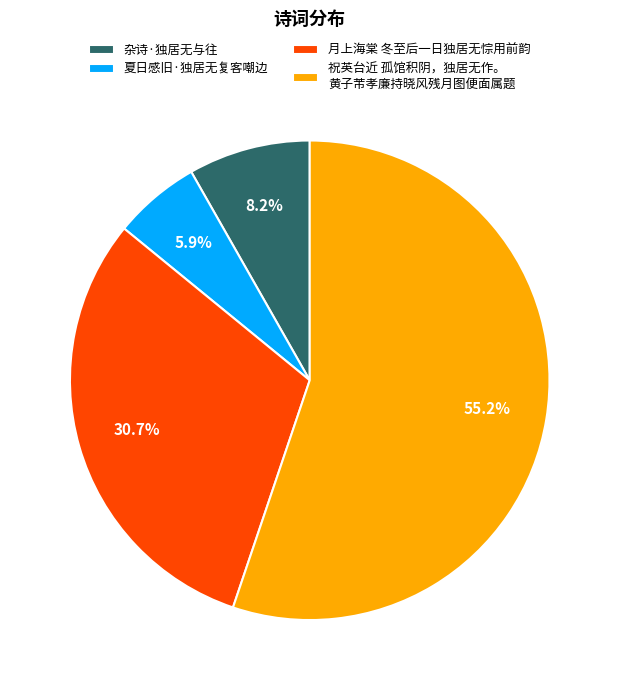

Is there a majority slice in this chart?

Yes